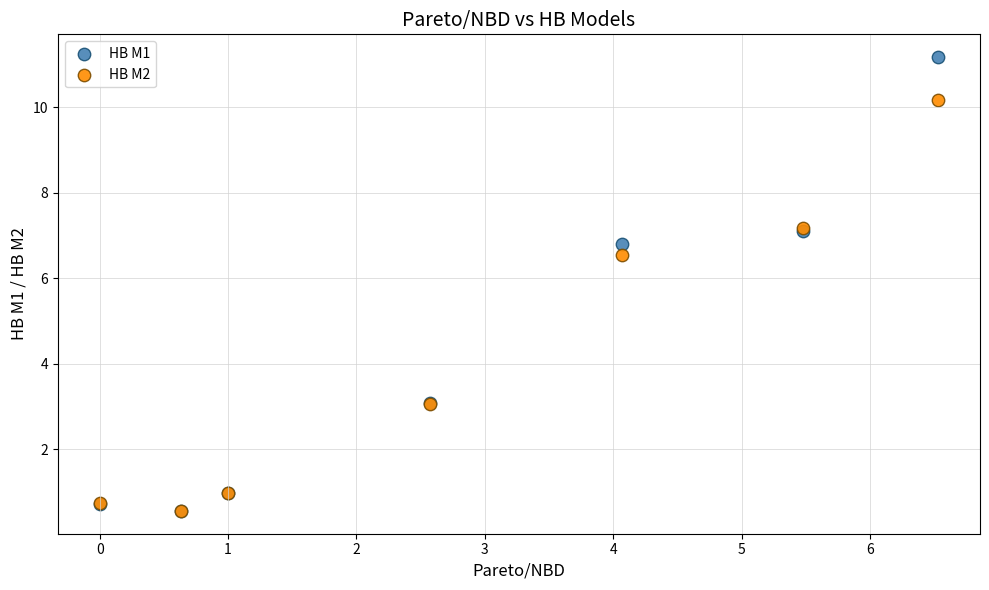

Which series reaches the maximum Y coordinate?

HB M1